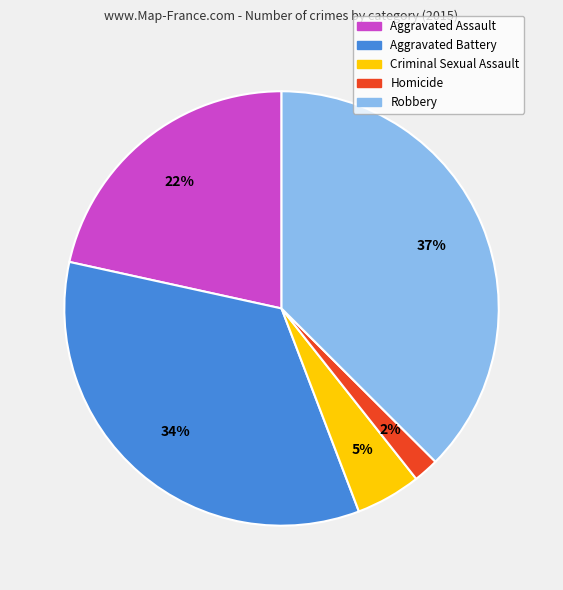

Which has a higher value, Aggravated Battery or Robbery?

Robbery